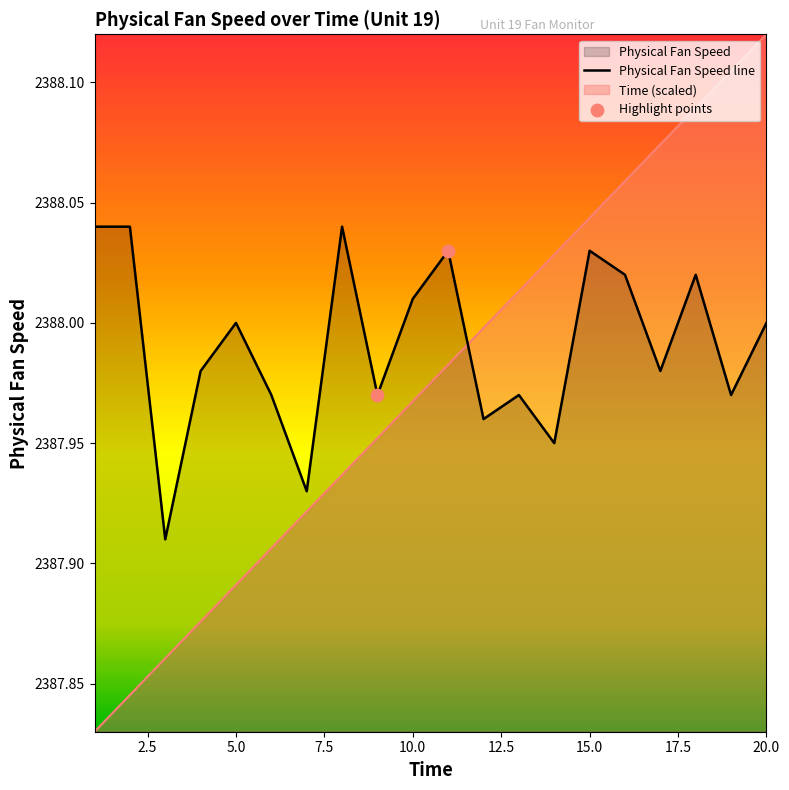

What is the total value across all series at 12?

4776.0